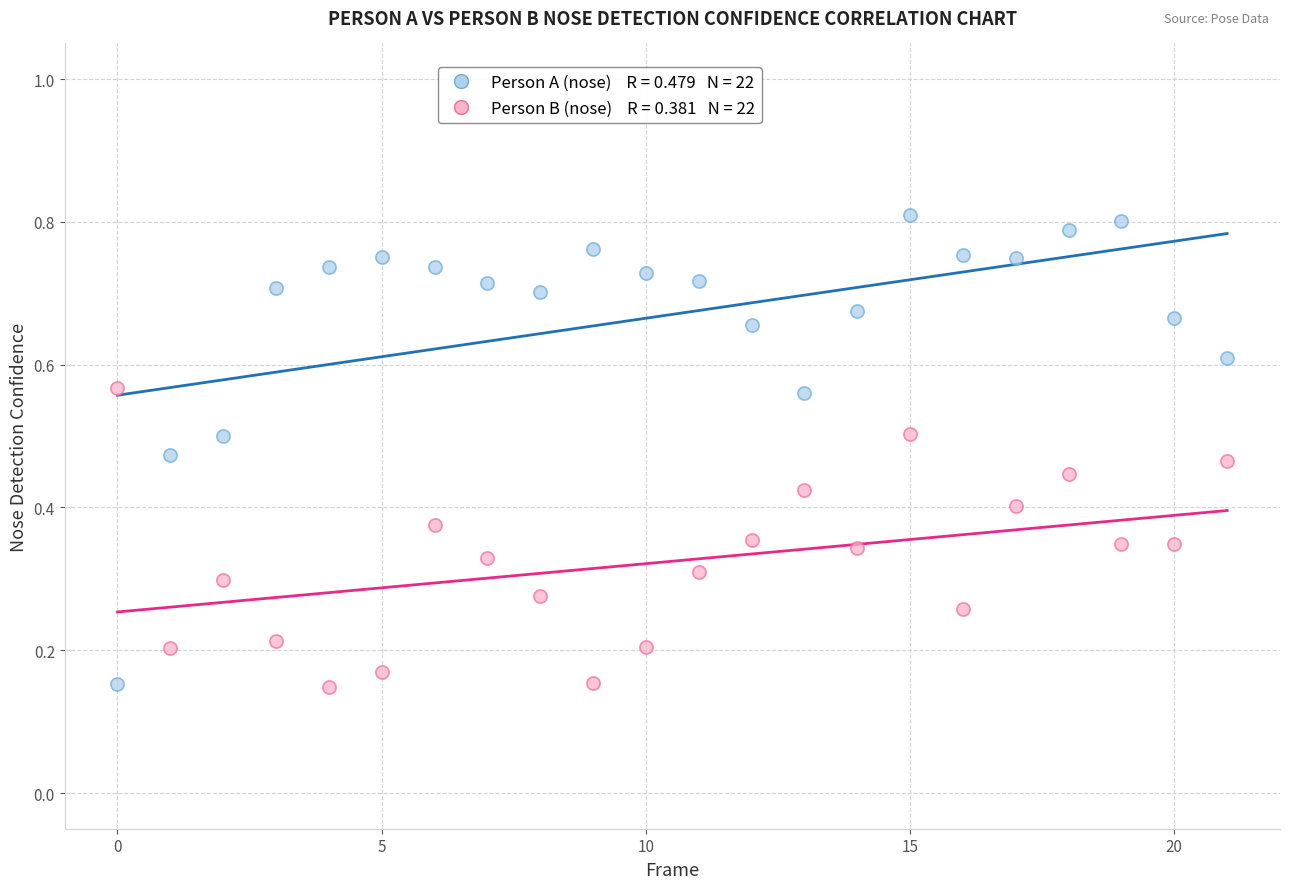

Count the number of points in this scatter plot.

44